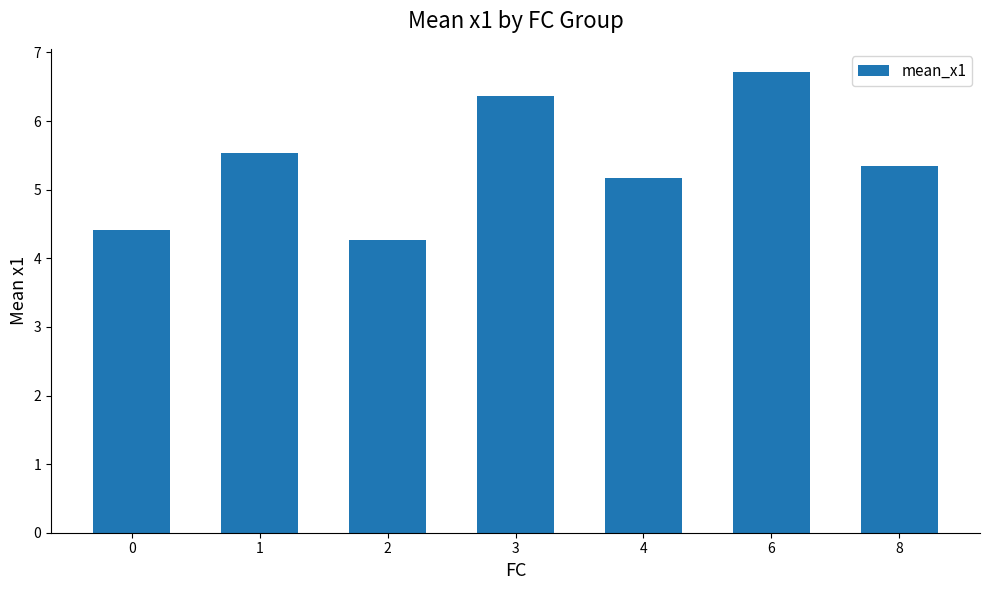

Read the value at 0.

4.4